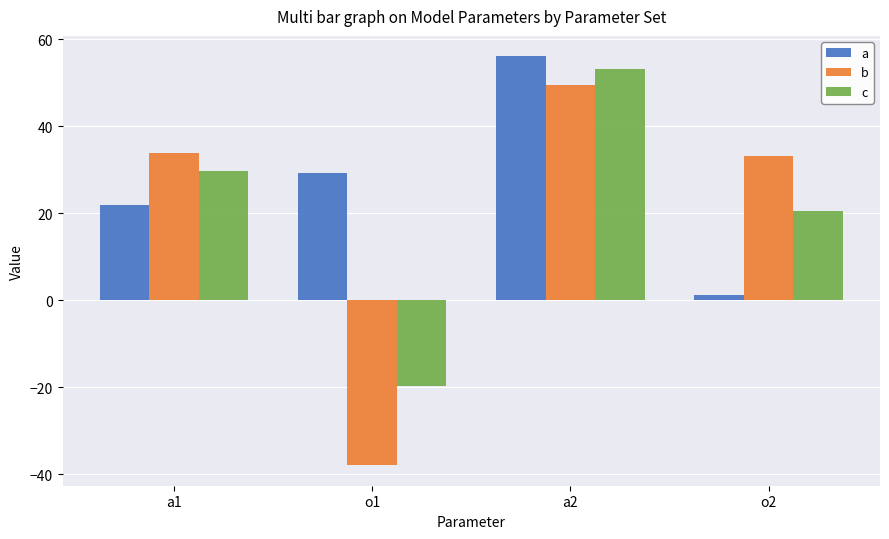

What is the sum of all c values?

83.6